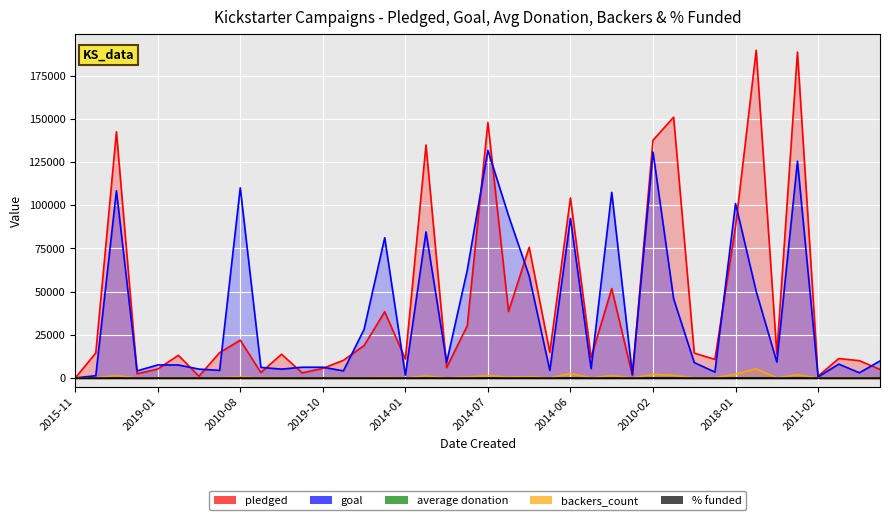

Is it true that % funded equals 0.5 at 2019-12-10?

True